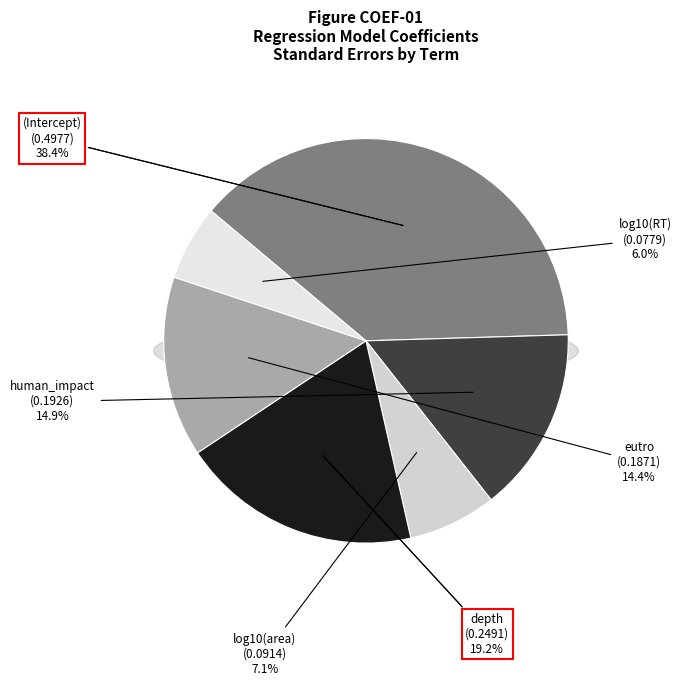

To the nearest percent, what is the difference between the eutro and depth slice percentages?

5%